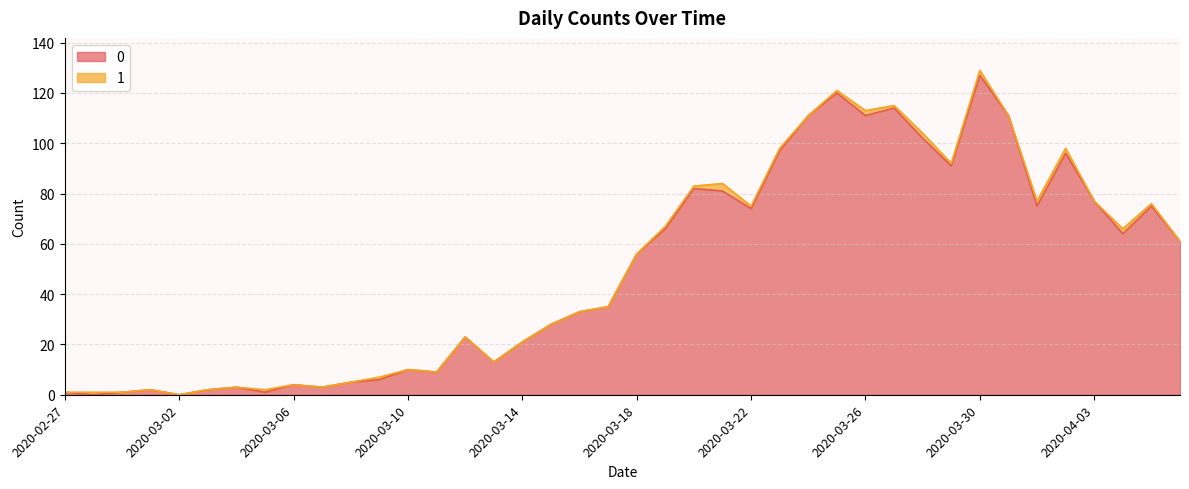

What is the change in value from 2020-03-05 to 2020-04-06?

+60